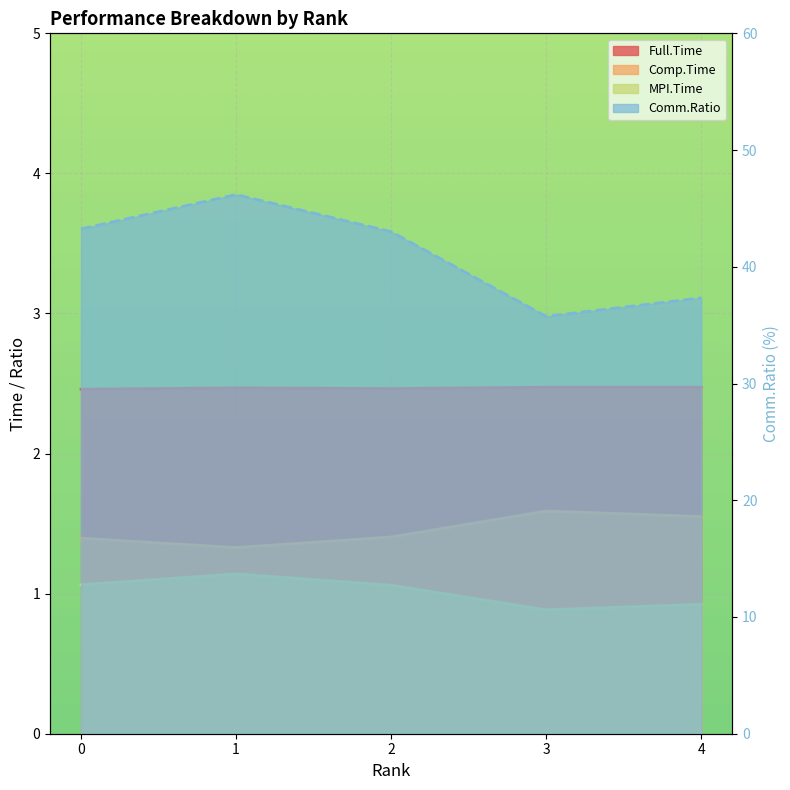

What is the sum of all MPI.Time values?

5.1